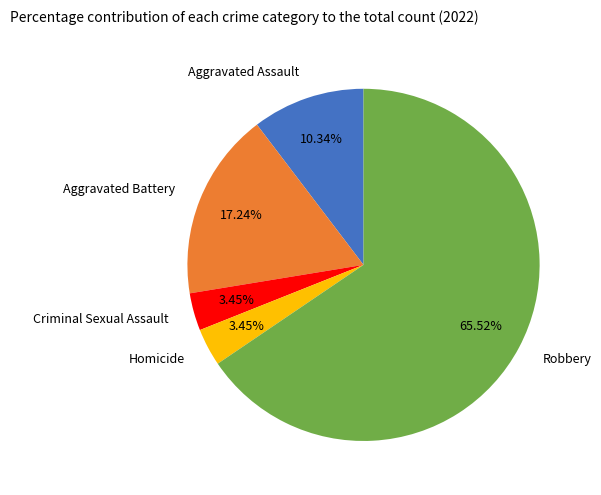

The Aggravated Battery slice represents 17% of the pie. True or false?

True